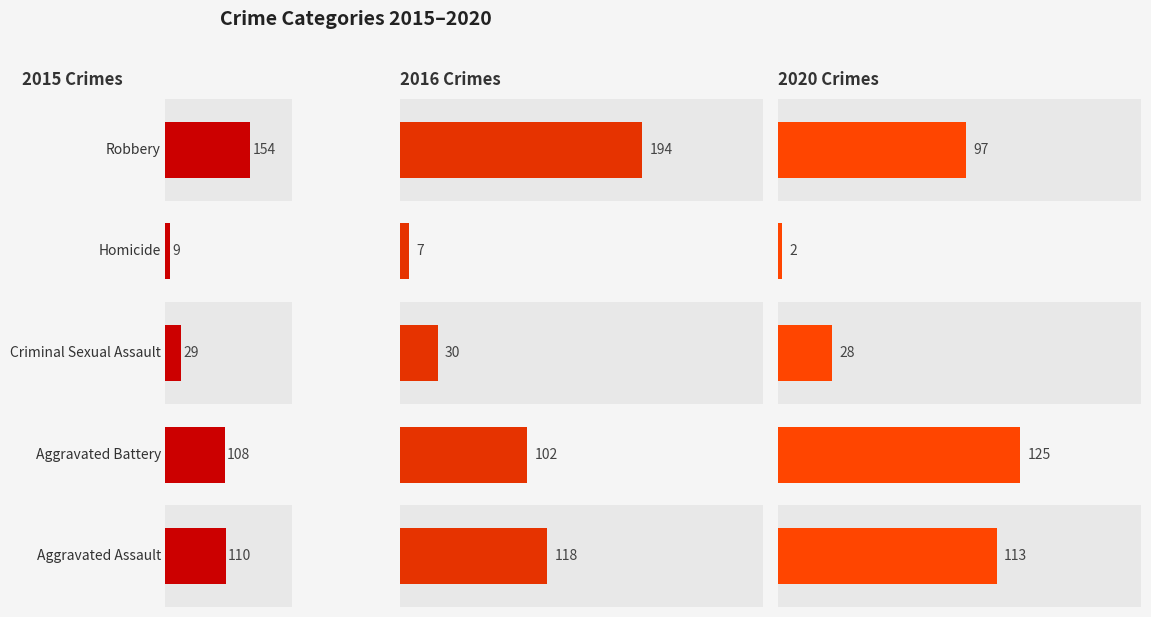

Rank the series by their maximum value, from lowest to highest.

2020, 2015, 2016